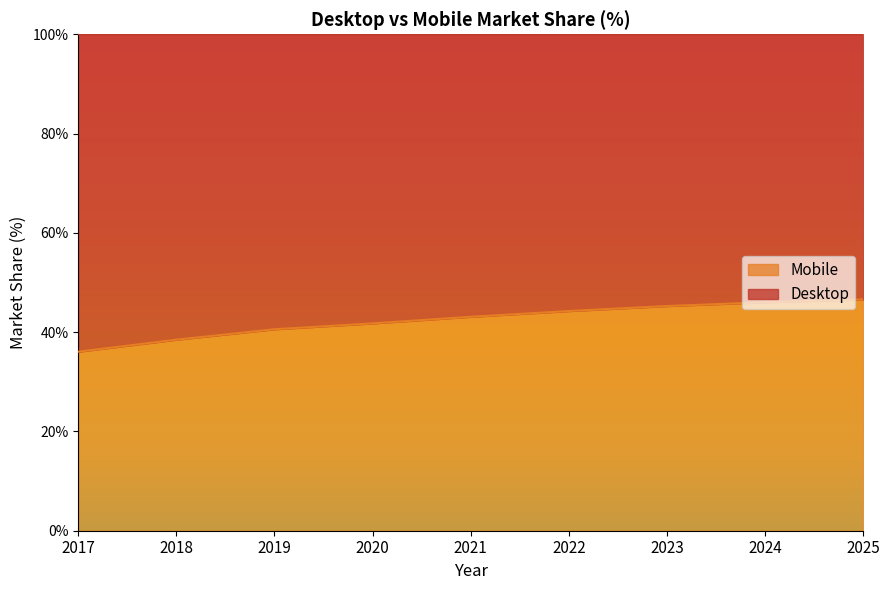

Reading right to left, what are all the values shown in this chart?

46.6	46.0	45.3	44.3	43.1	41.8	40.6	38.5	36.1